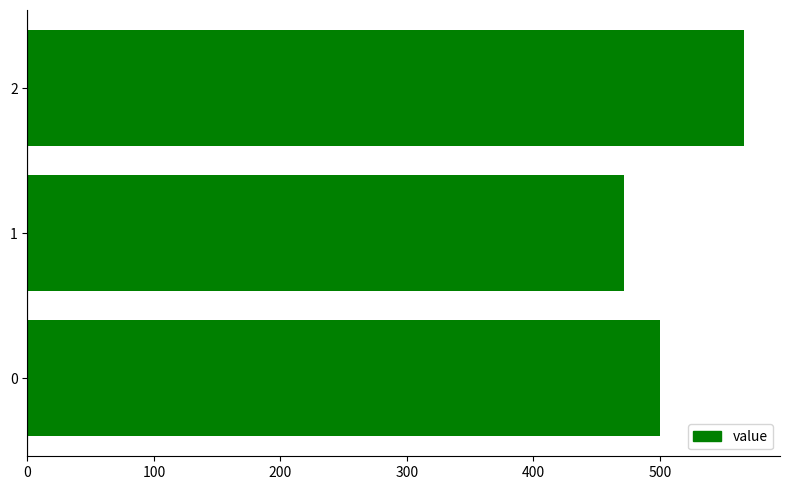

Rank the categories by value from lowest to highest.

1, 0, 2